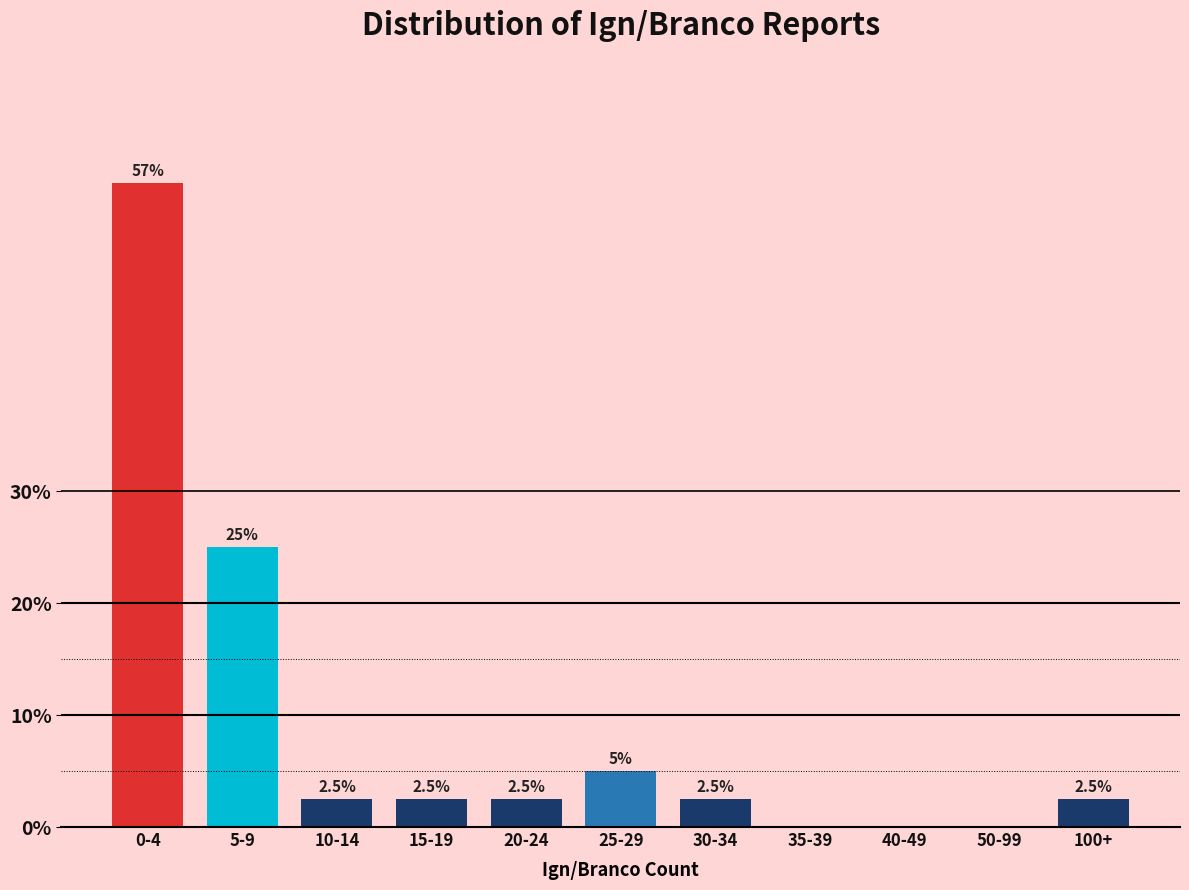

Reading right to left, what are all the values shown in this chart?

100+=2.5	50-99=0.0	40-49=0.0	35-39=0.0	30-34=2.5	25-29=5.0	20-24=2.5	15-19=2.5	10-14=2.5	5-9=25.0	0-4=57.5